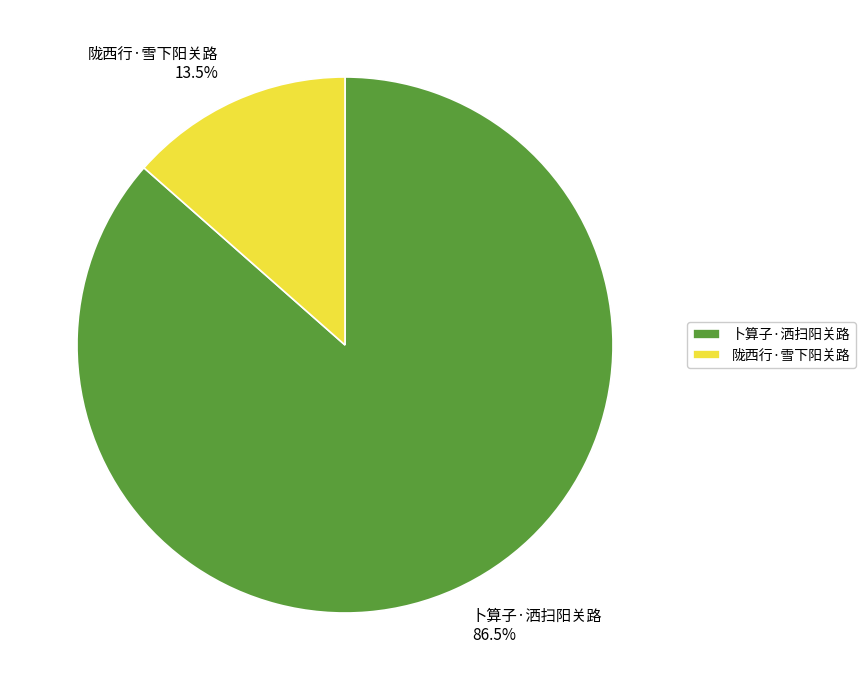

Which category has the smallest portion of the pie?

陇西行·雪下阳关路